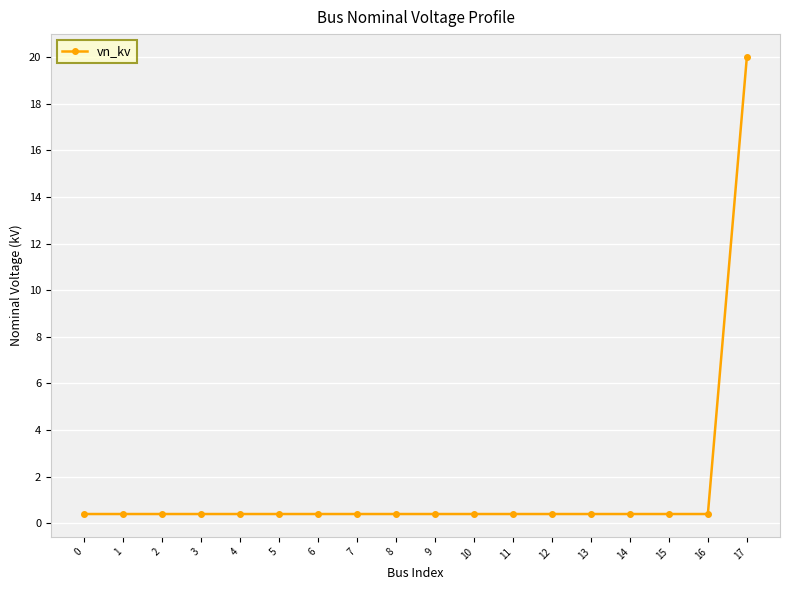

The chart shows a value of 0.4 at 6. True or false?

True